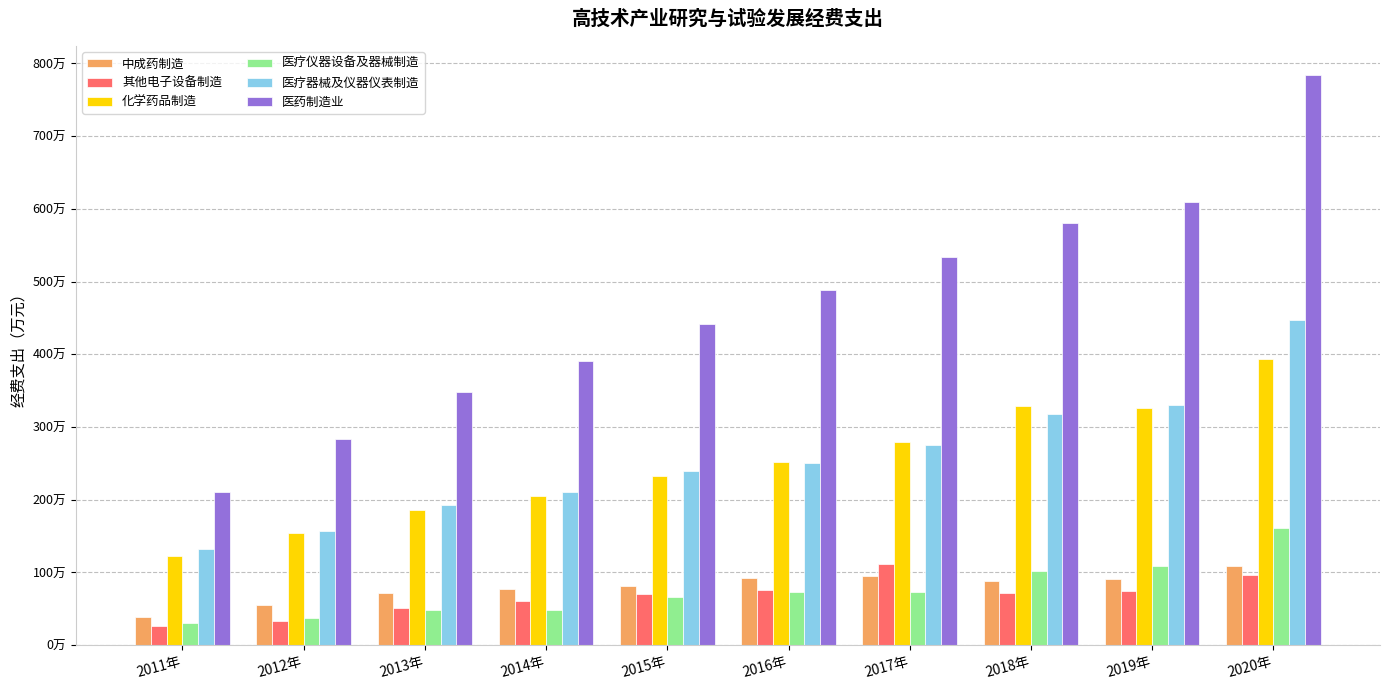

Is the value of 化学药品制造 at 2013年 greater than the value of 医药制造业 at 2017年?

No